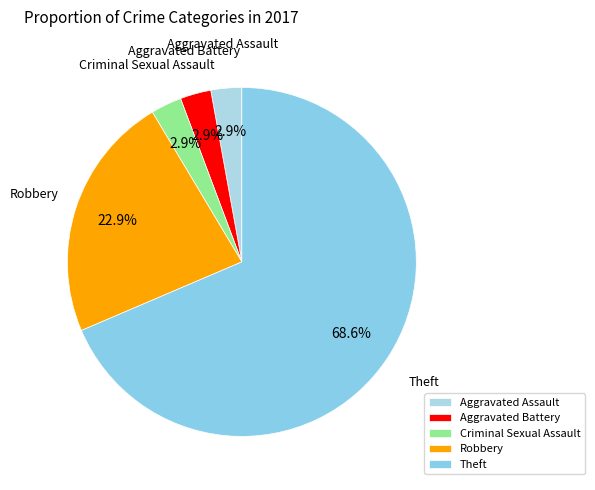

Between Robbery and Aggravated Assault, which is larger?

Robbery